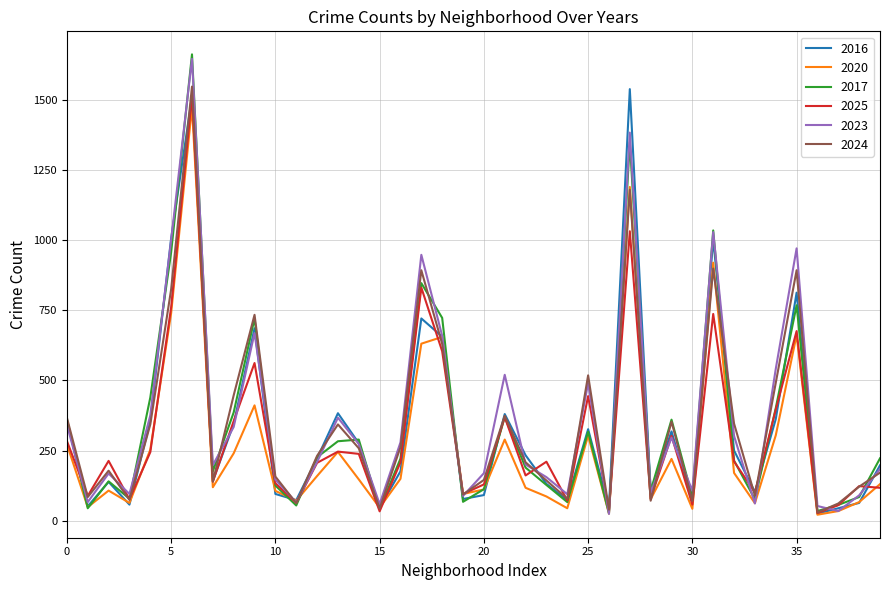

Which series has the largest range (max minus min)?

2017